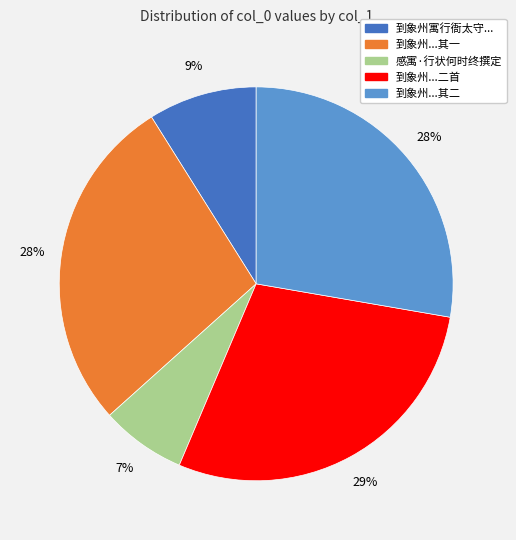

To the nearest percent, what is the difference between the largest and smallest slice percentages?

22%